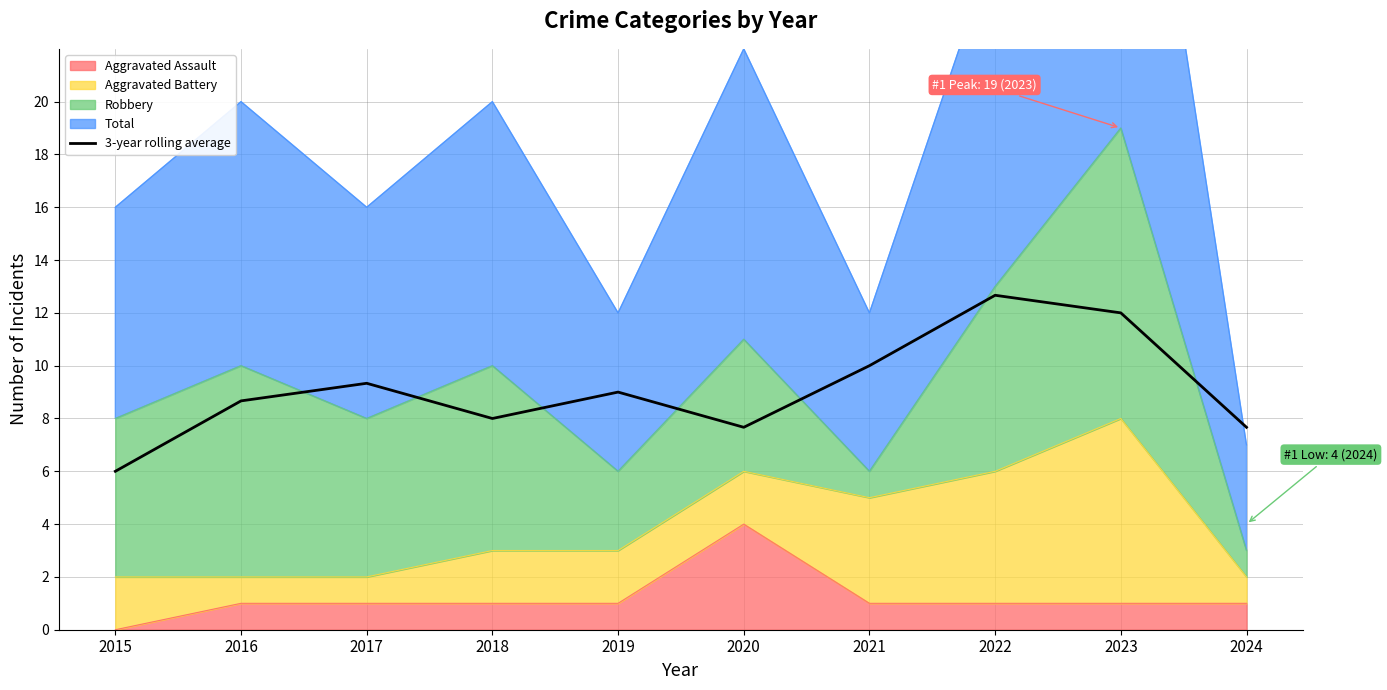

True or false: the data shows 7.7 at 2020.

True